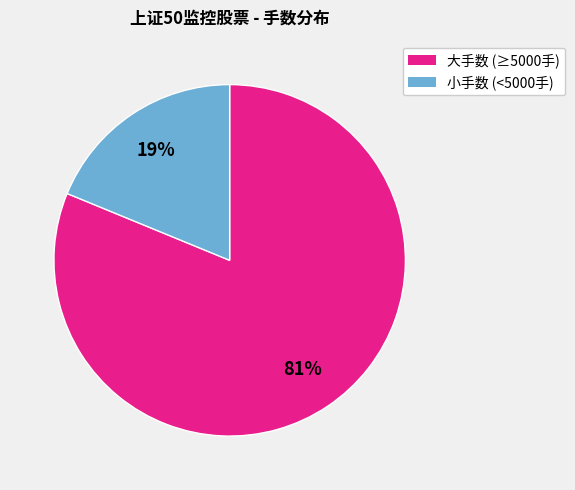

To the nearest percent, what is the difference between the largest and smallest slice percentages?

62%